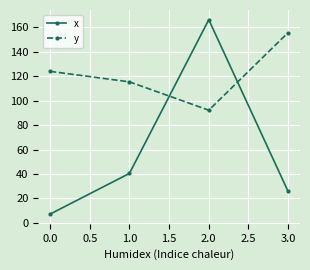

At how many categories does at least one series exceed 40?

4